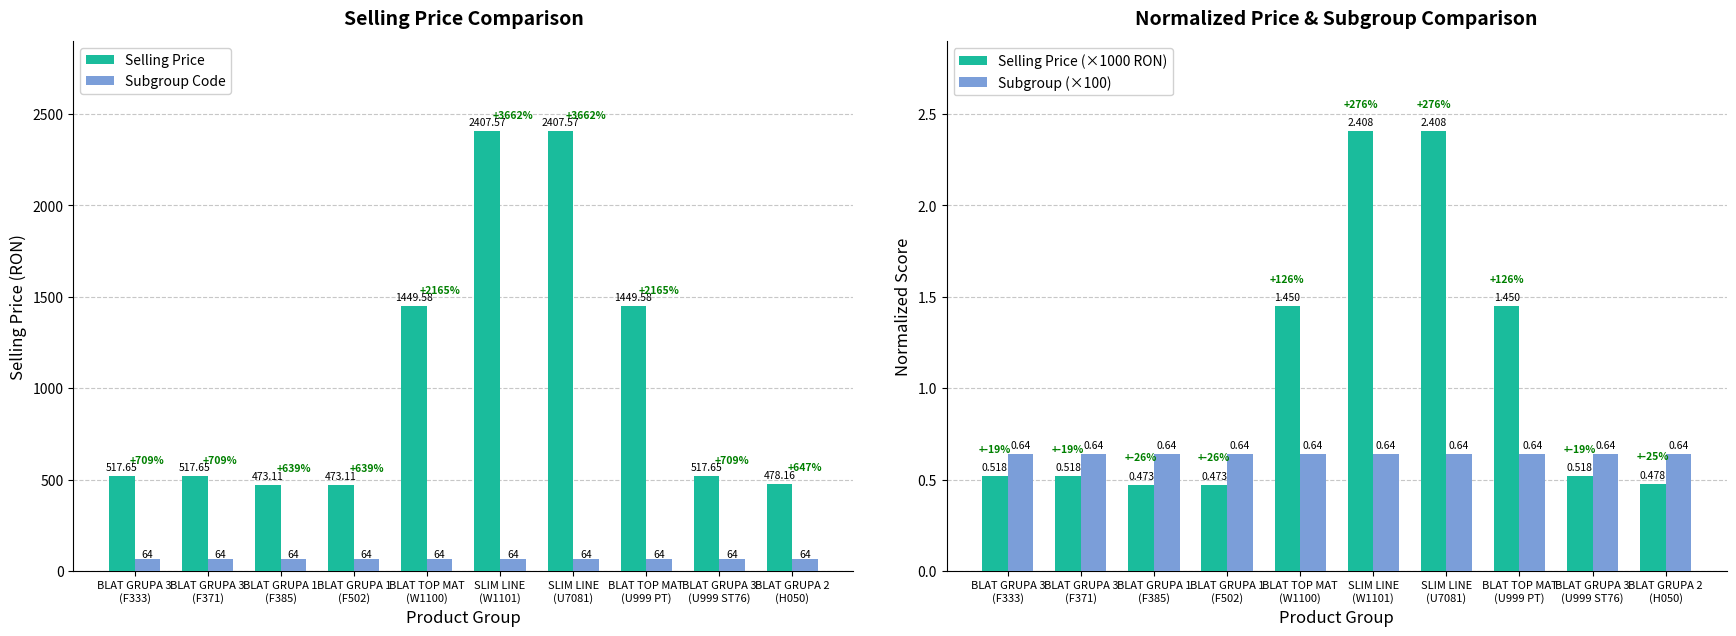

What value does the Subgroup (×100) series have at BLAT GRUPA 1
(F385)?

0.6